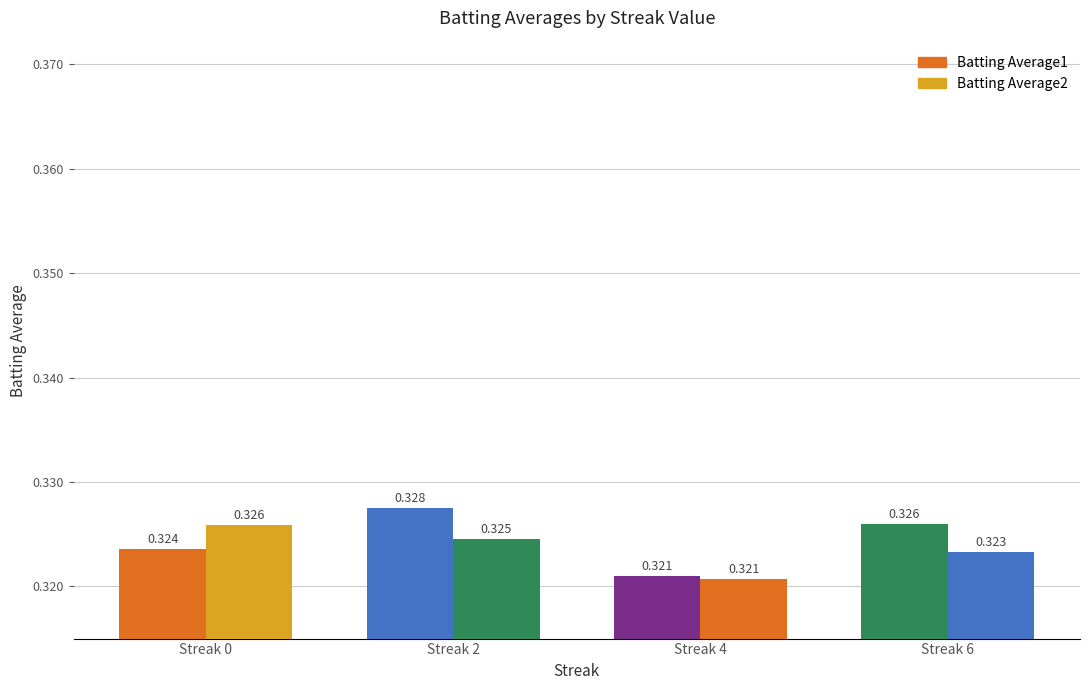

List the series in order of their peak value, lowest first.

Batting Average2, Batting Average1